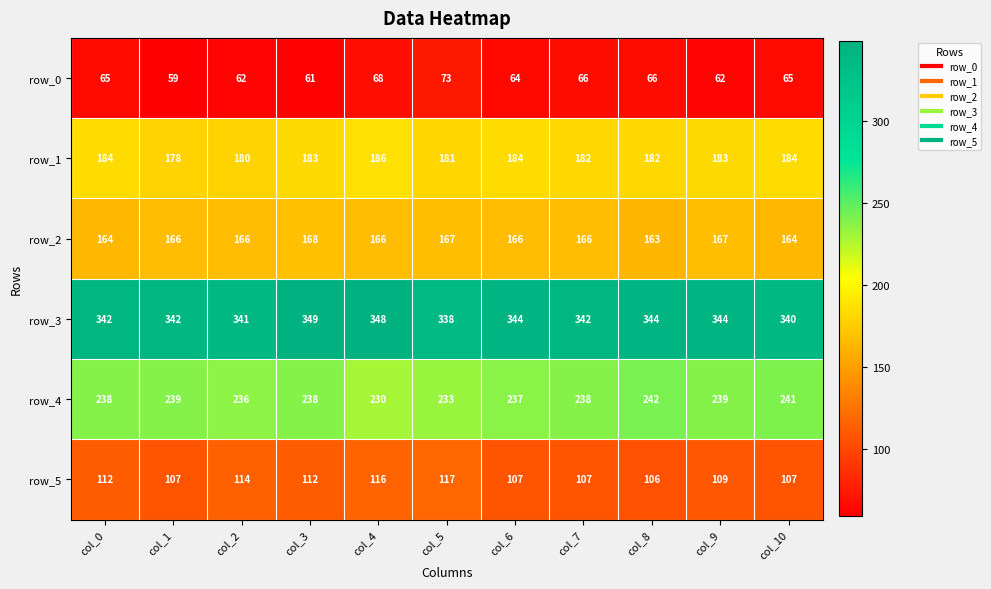

Reading left to right, transcribe all the data shown in this chart.

row_0: 65	59	62	61	68	73	64	66	66	62	65
row_1: 184	178	180	183	186	181	184	182	182	183	184
row_2: 164	166	166	168	166	167	166	166	163	167	164
row_3: 342	342	341	349	348	338	344	342	344	344	340
row_4: 238	239	236	238	230	233	237	238	242	239	241
row_5: 112	107	114	112	116	117	107	107	106	109	107